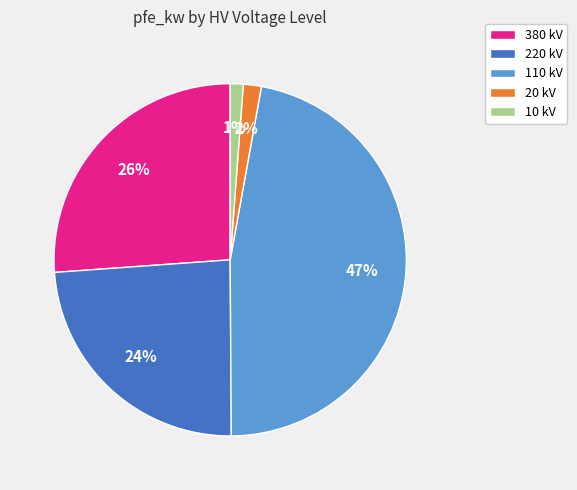

Between 380 kV and 10 kV, which is larger?

380 kV